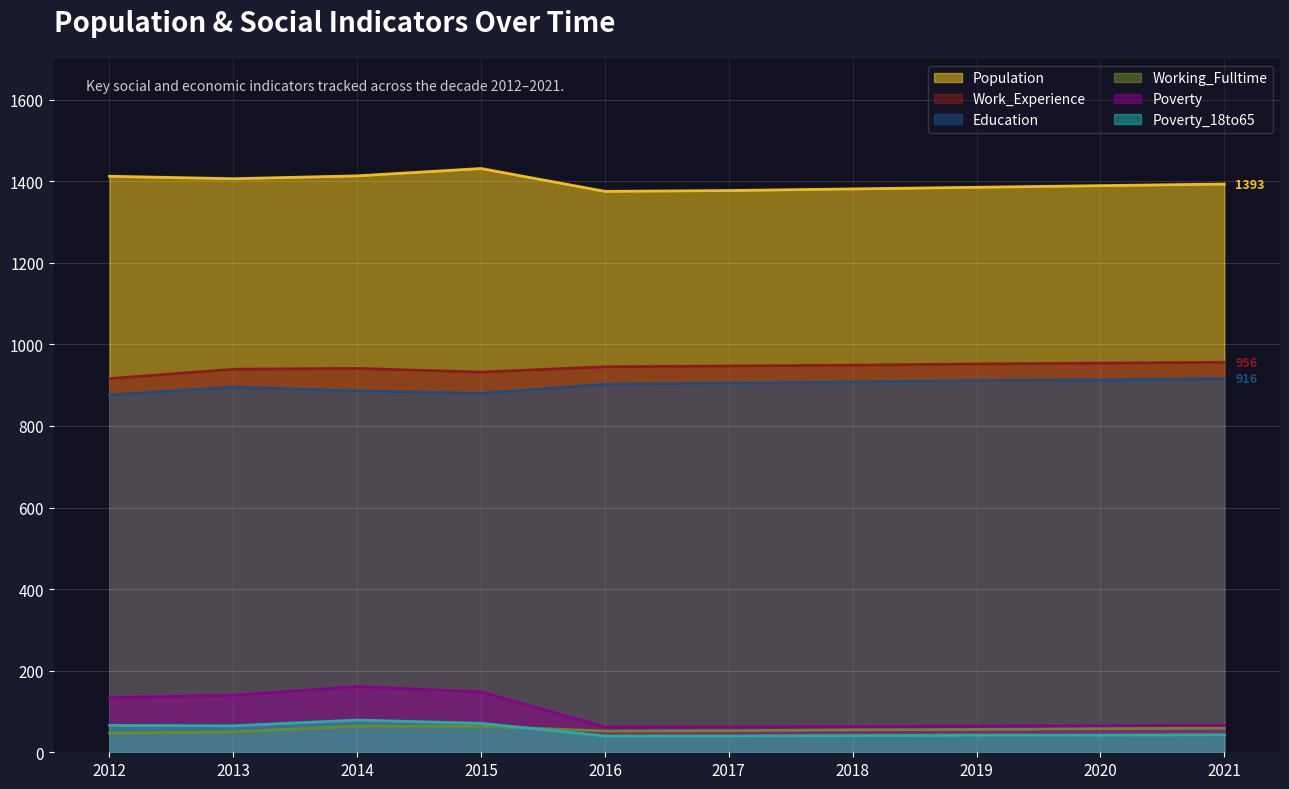

What is the smallest value displayed?

40